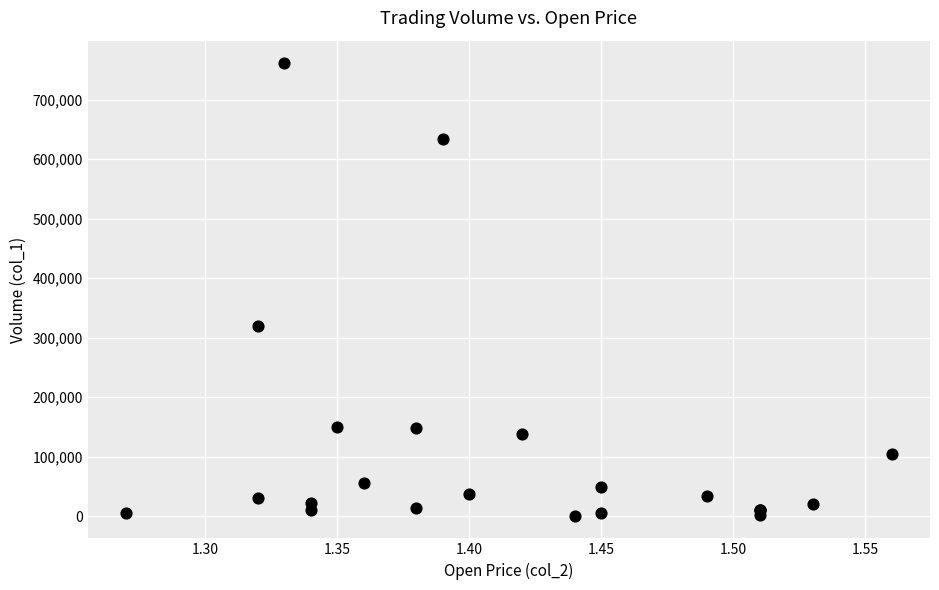

What Y value in the scatter plot is closest to 381000?

320000